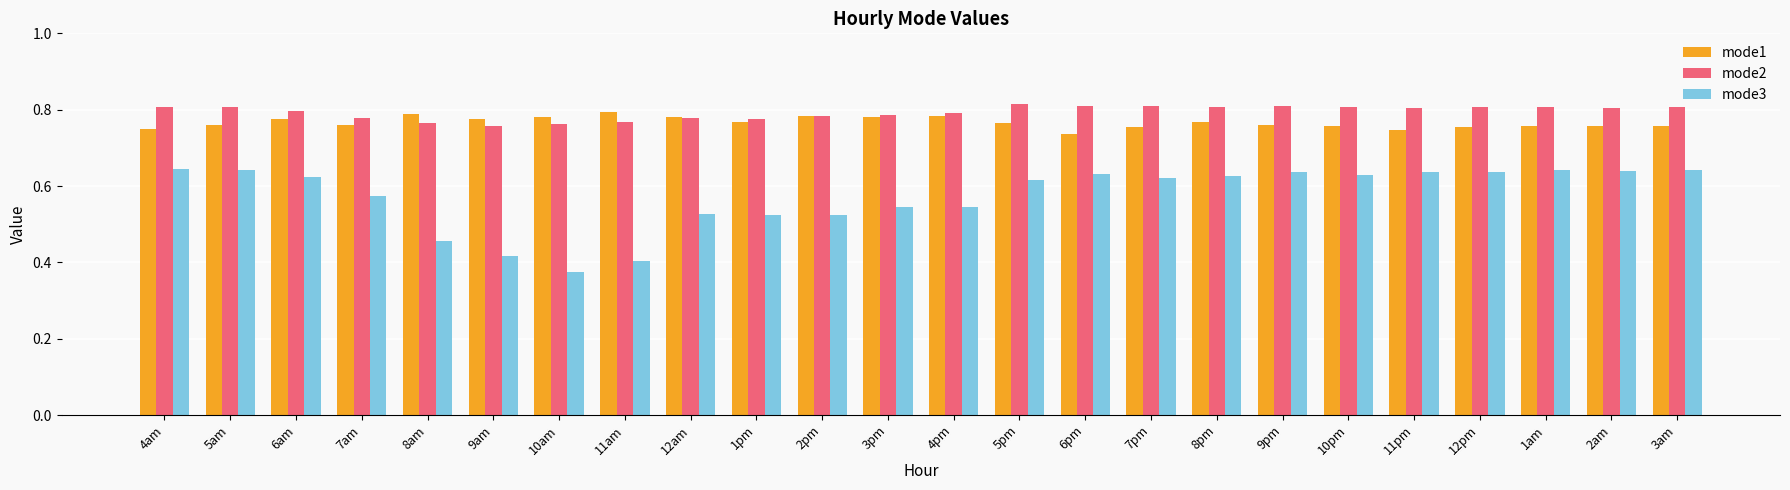

What is the difference between the second highest and minimum values in the mode3 series?

0.3